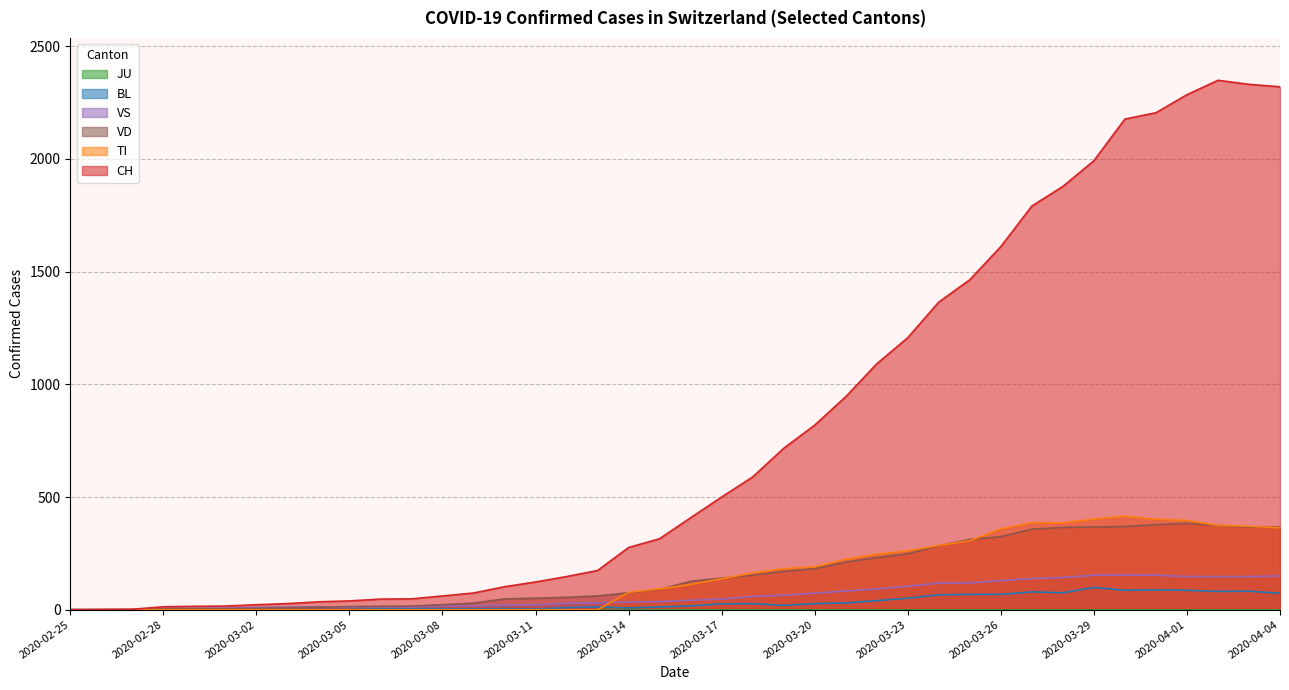

What is the value of the BL point at the 34th from the left?

99